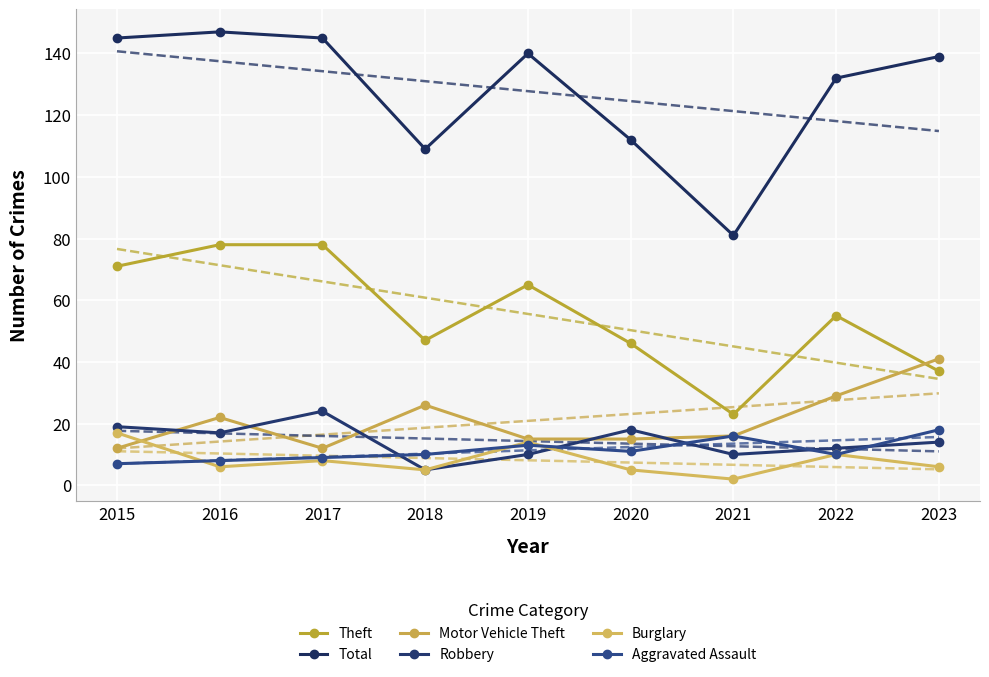

True or false: Motor Vehicle Theft has a value of 61 at 2023.

False